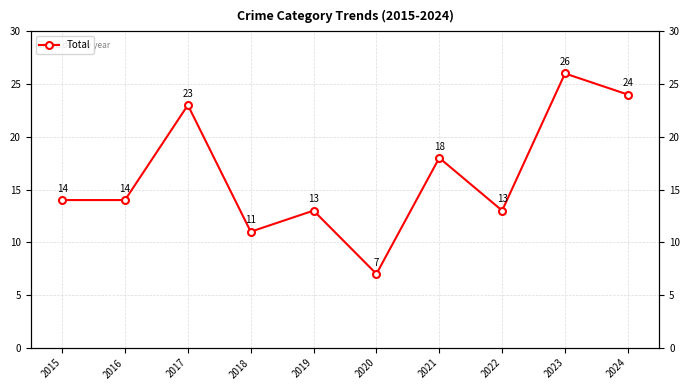

Rank the categories by value from highest to lowest.

2023, 2024, 2017, 2021, 2015, 2016, 2019, 2022, 2018, 2020